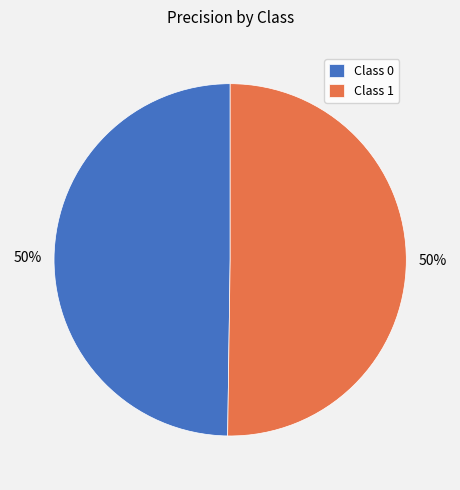

True or false: Class 0 accounts for 57% of the total.

False